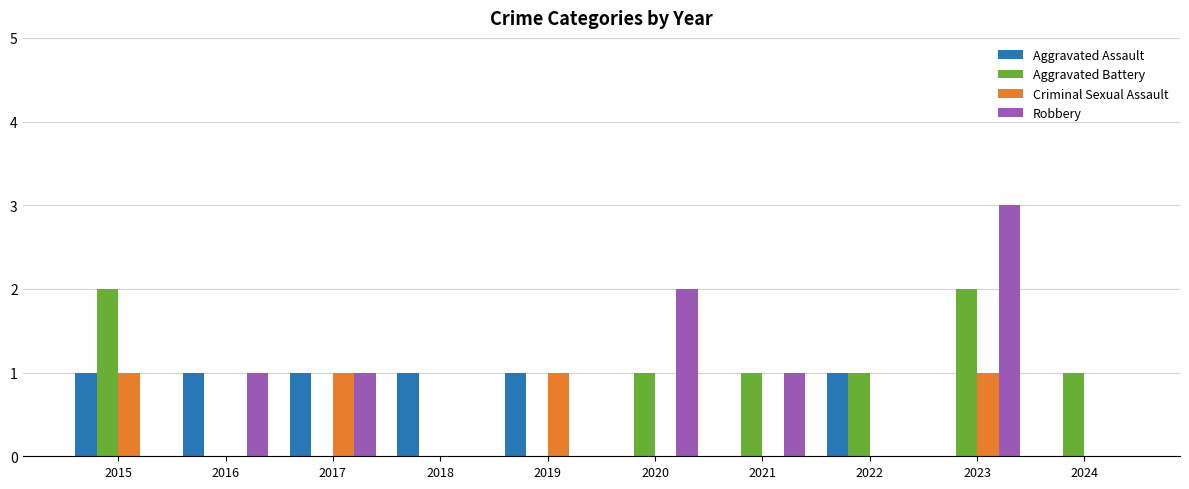

What is the maximum value shown in the chart?

3